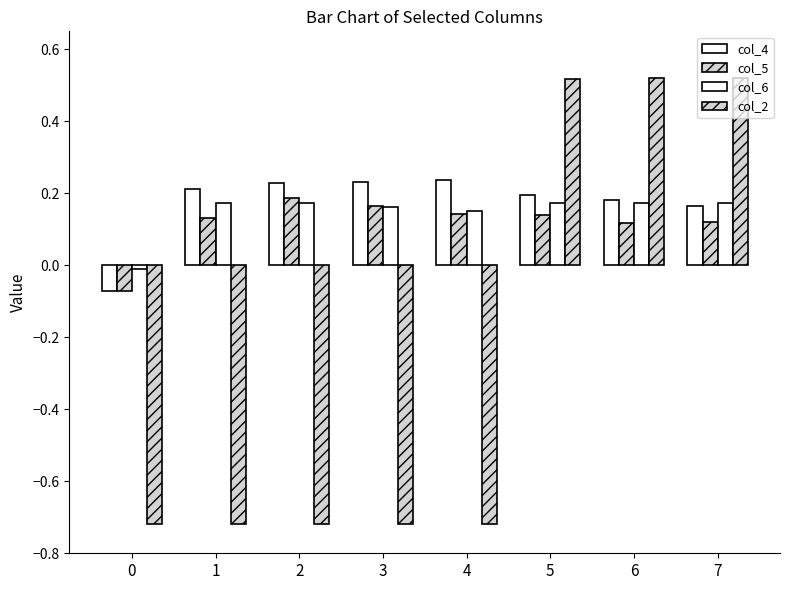

How many series are shown in this chart?

4